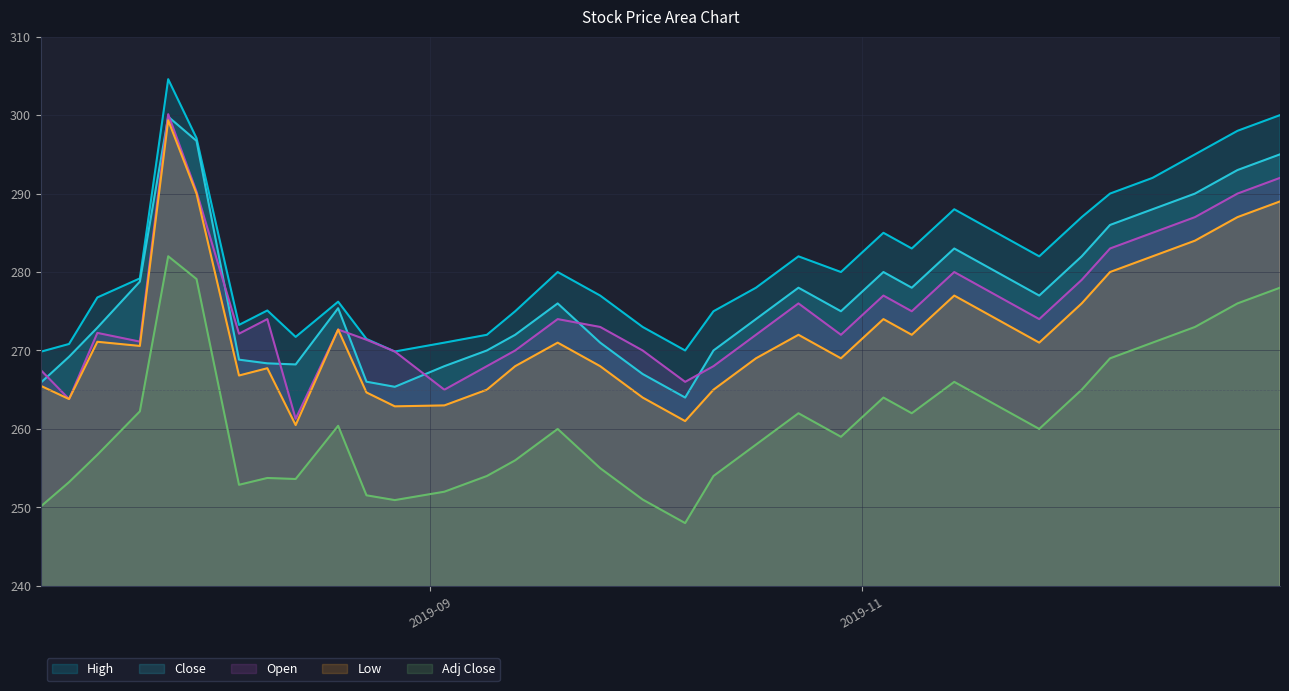

True or false: Close has a value of 296.7 at 2019-07-30.

True